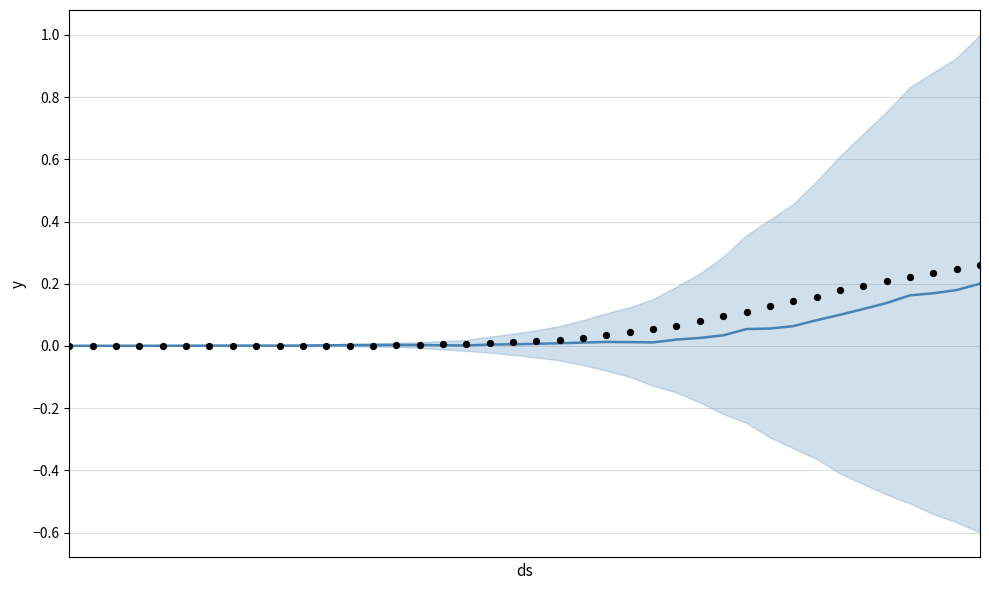

Which has a higher value, 2020-02-27 or 2020-03-04?

2020-02-27